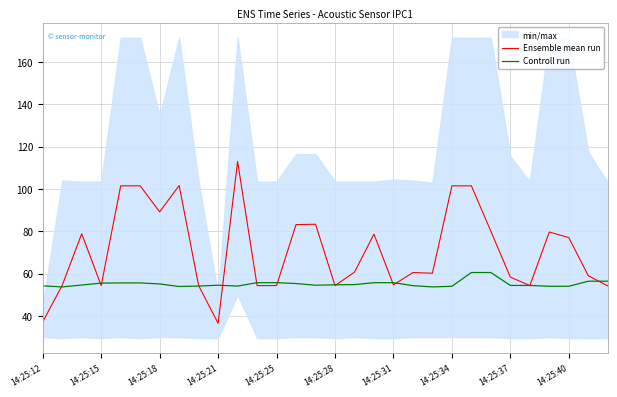

True or false: Controll run has a value of 54.5 at 14.

True